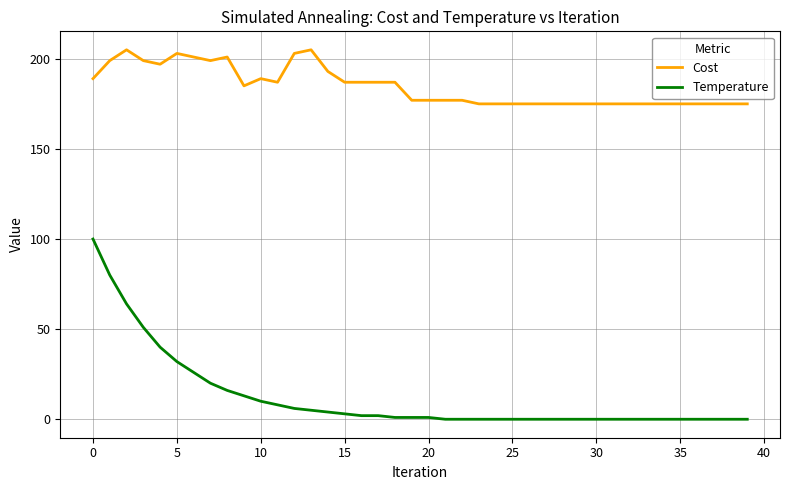

Which series has the widest spread of values?

Temperature